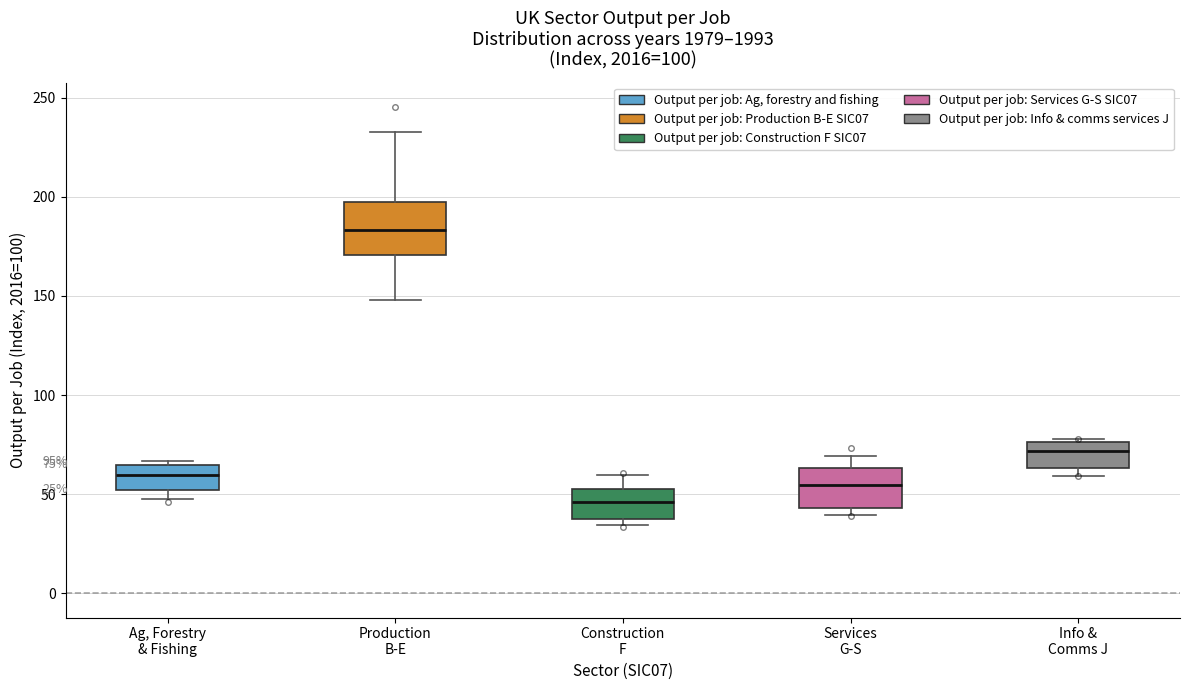

Which box has the lowest median line?

Construction F